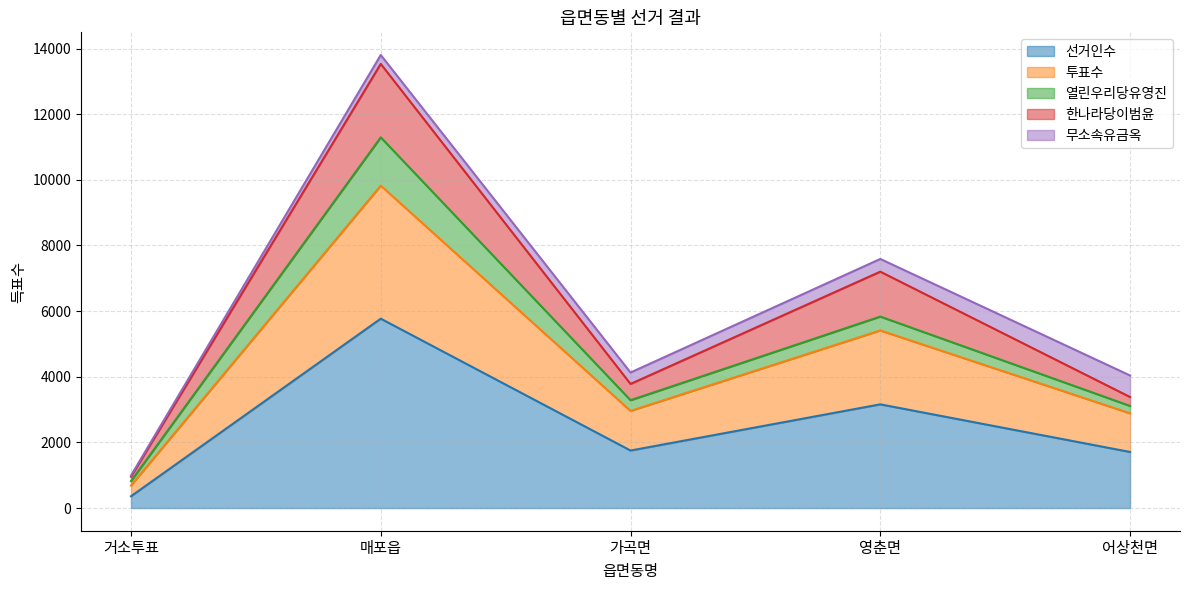

Between 어상천면 and 매포읍, which is larger?

매포읍